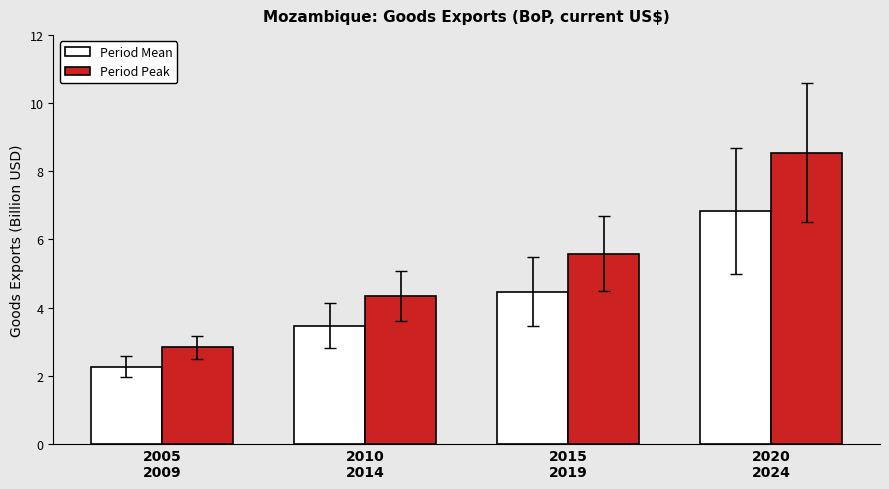

What is the greatest value displayed?

8.5